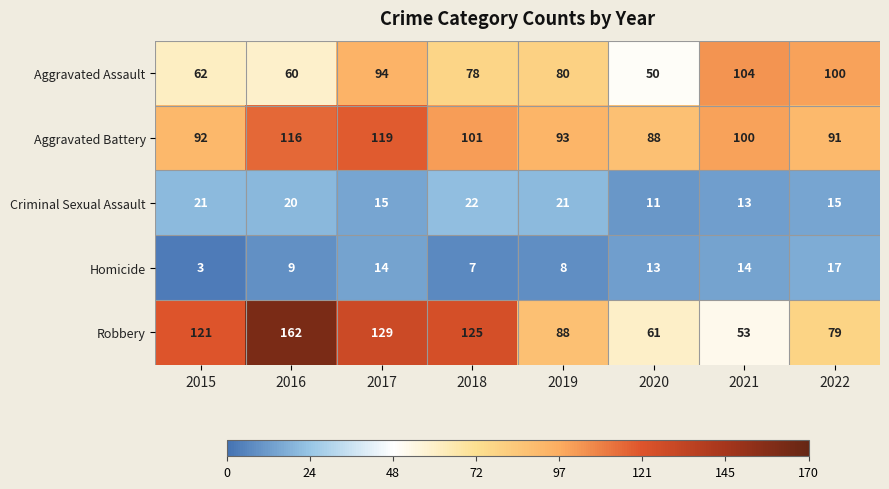

Which series has the largest total across all categories?

Robbery